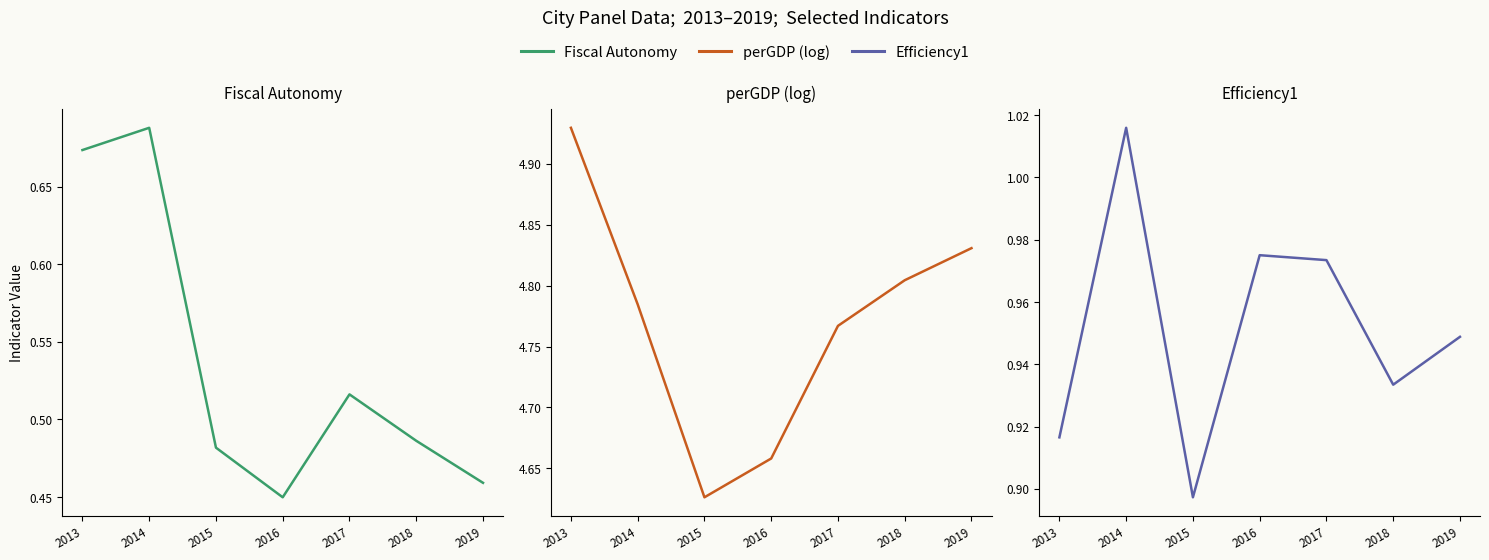

List the series in order of their peak value, lowest first.

Fiscal Autonomy, Efficiency1, perGDP (log)